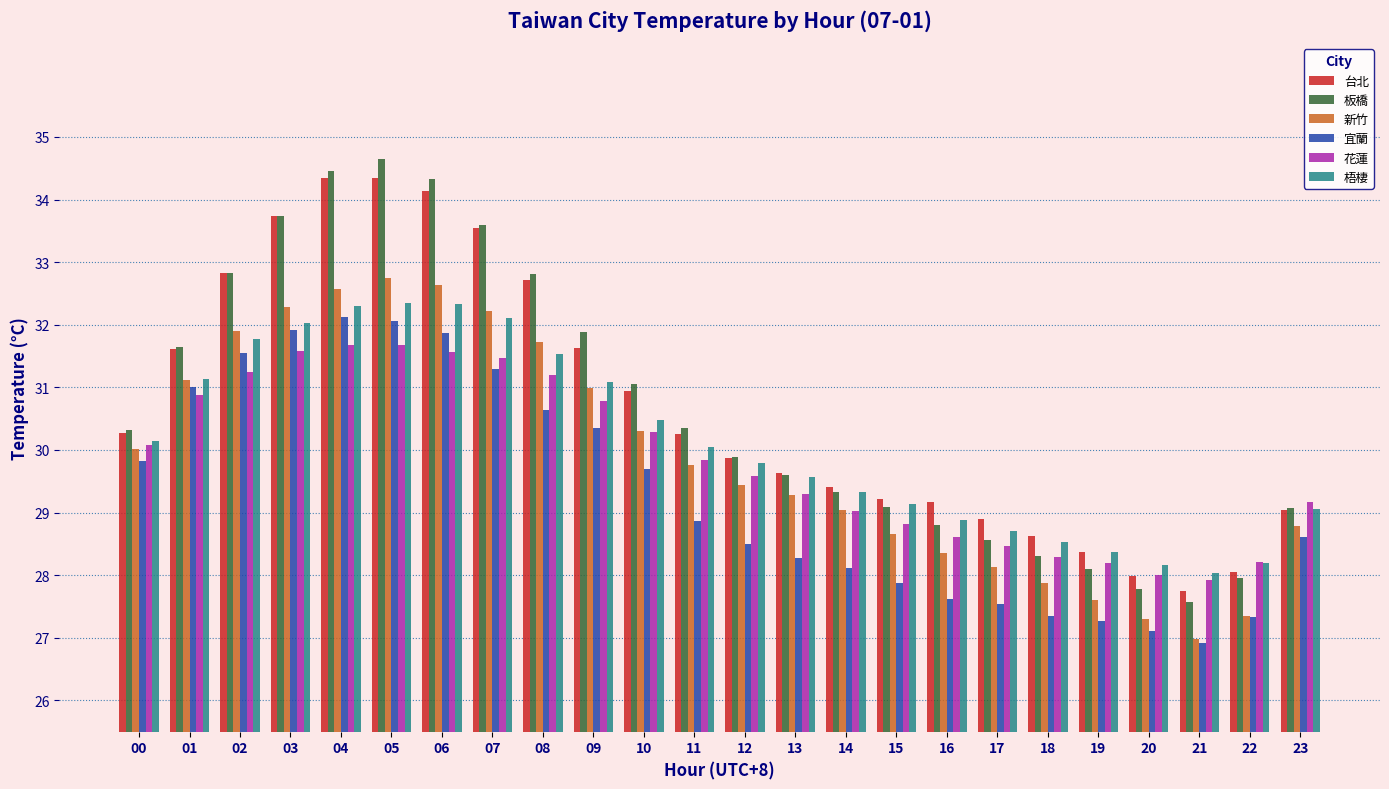

What is the total value across all series at 10?

182.8